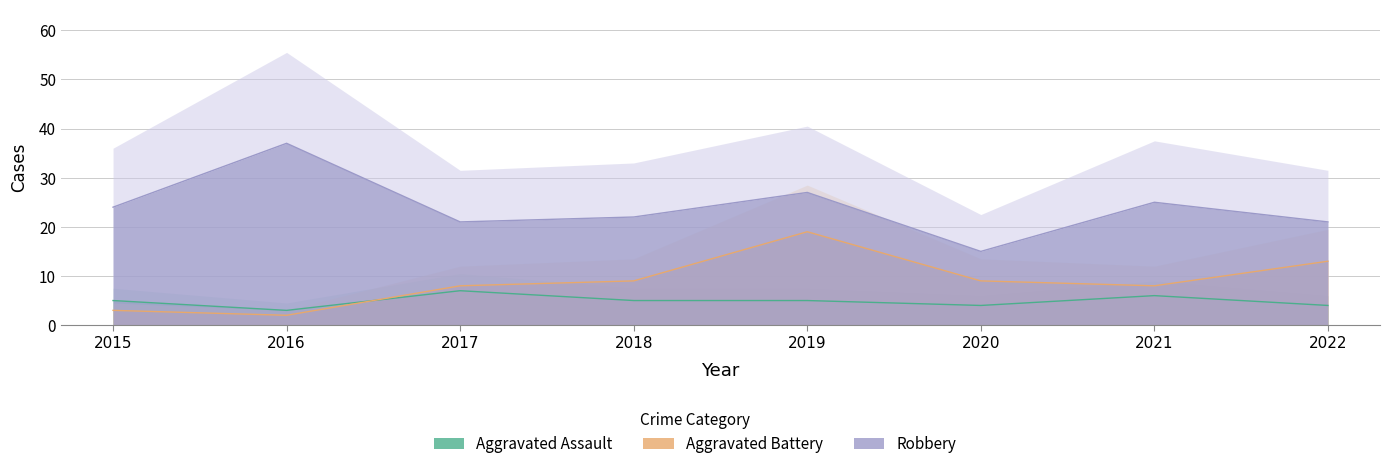

What is the total value across all series at 2015?

32